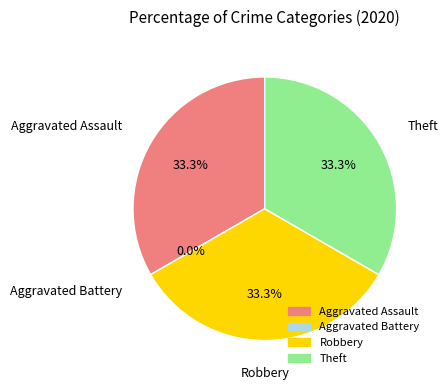

To the nearest percent, what is the average slice percentage?

25%